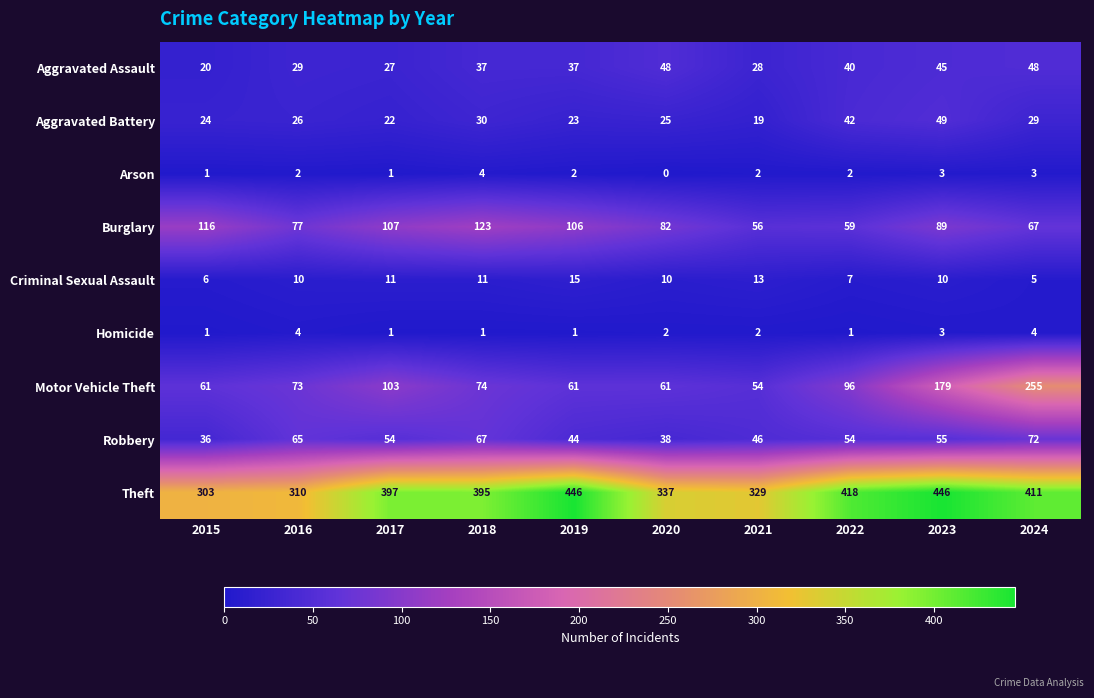

The Criminal Sexual Assault series shows 7 at 2017. True or false?

False